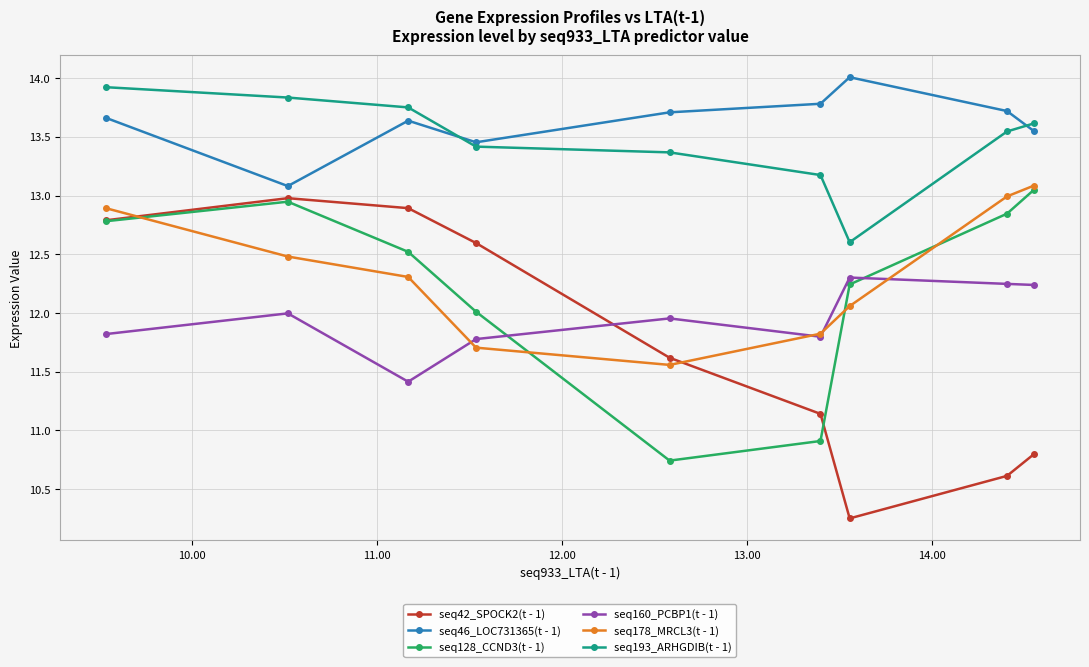

What are all the series names shown in the legend?

seq42_SPOCK2(t - 1), seq46_LOC731365(t - 1), seq128_CCND3(t - 1), seq160_PCBP1(t - 1), seq178_MRCL3(t - 1), seq193_ARHGDIB(t - 1)